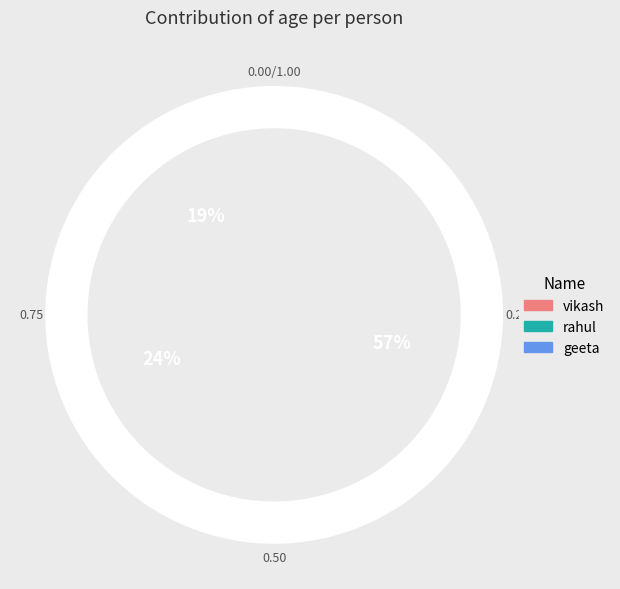

What is the majority slice?

geeta